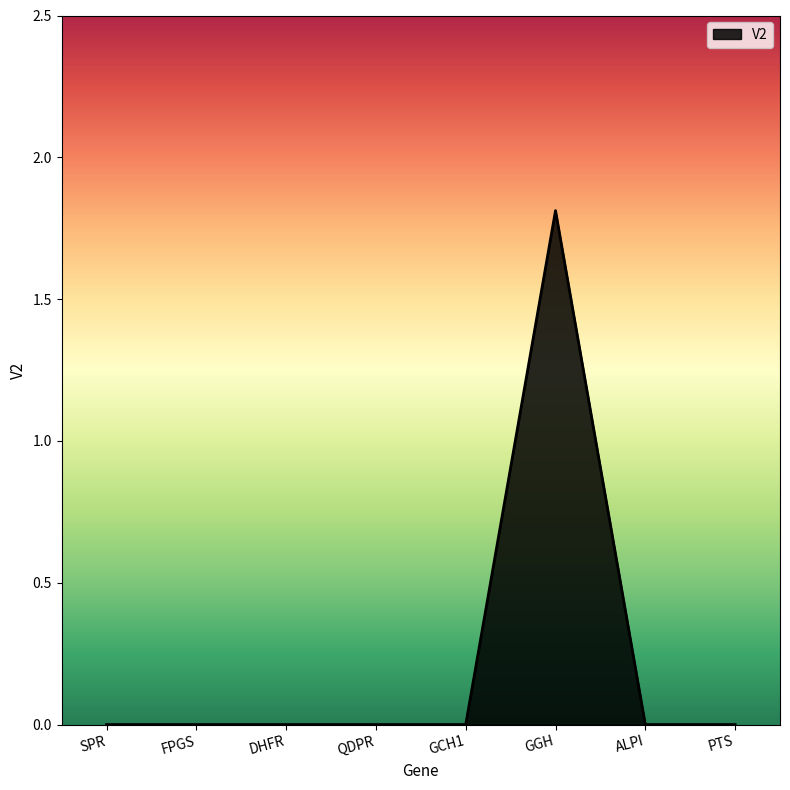

What is the change in value from GGH to ALPI?

-1.8